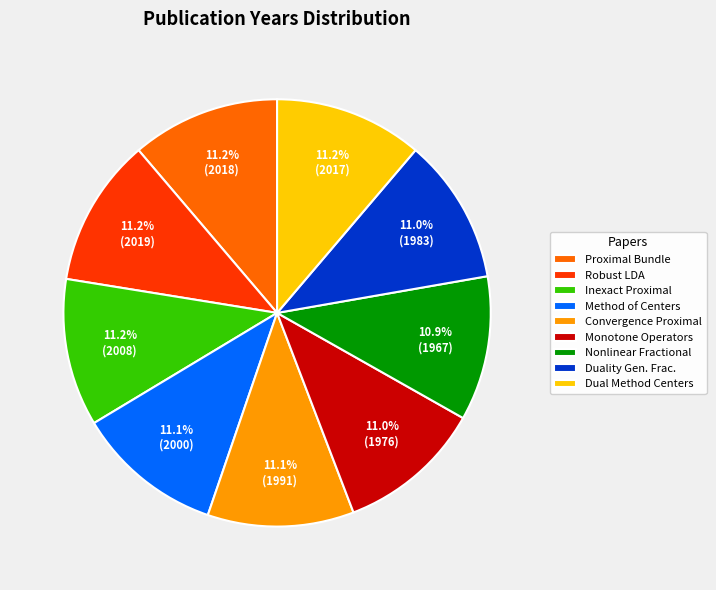

Combined, what portion of the pie is Robust LDA and Convergence Proximal?

22.3%